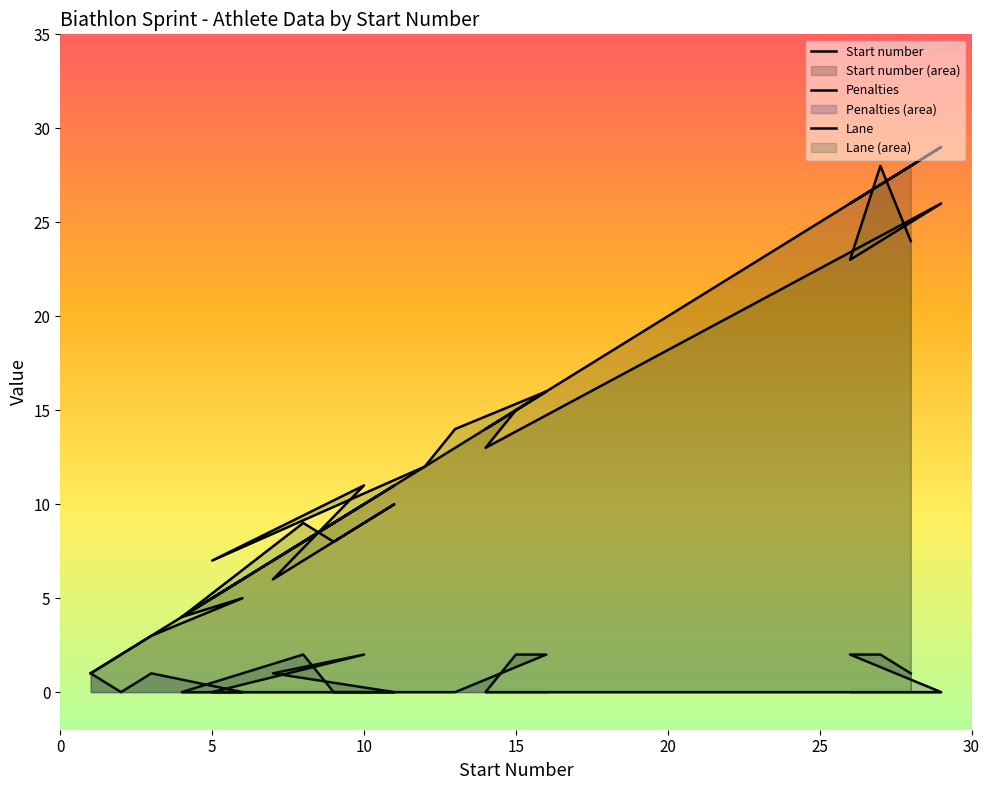

Reading left to right, list all the values displayed in this chart.

Start number: 1=1	2=2	3=3	6=6	4=4	8=8	9=9	11=11	7=7	10=10	5=5	12=12	13=13	16=16	15=15	14=14	29=29	26=26	27=27	28=28
Penalties: 1=1	2=0	3=1	6=0	4=0	8=2	9=0	11=0	7=1	10=2	5=0	12=0	13=0	16=2	15=2	14=0	29=0	26=2	27=2	28=1
Lane: 1=1	2=2	3=3	6=5	4=4	8=9	9=8	11=10	7=6	10=11	5=7	12=12	13=14	16=16	15=15	14=13	29=26	26=23	27=28	28=24